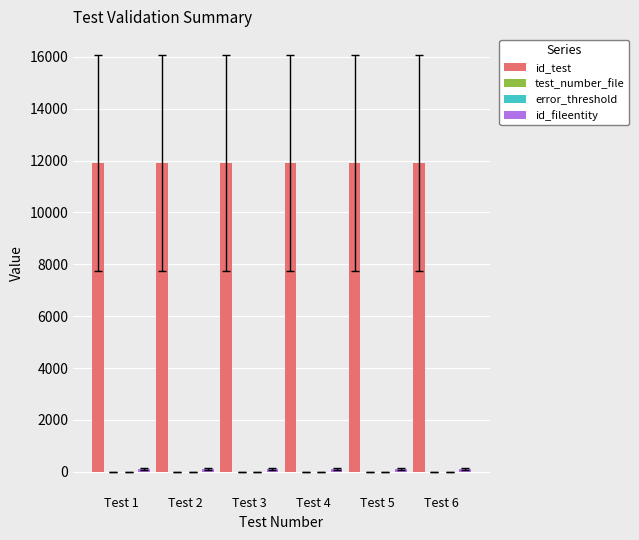

How many series are shown in this chart?

4